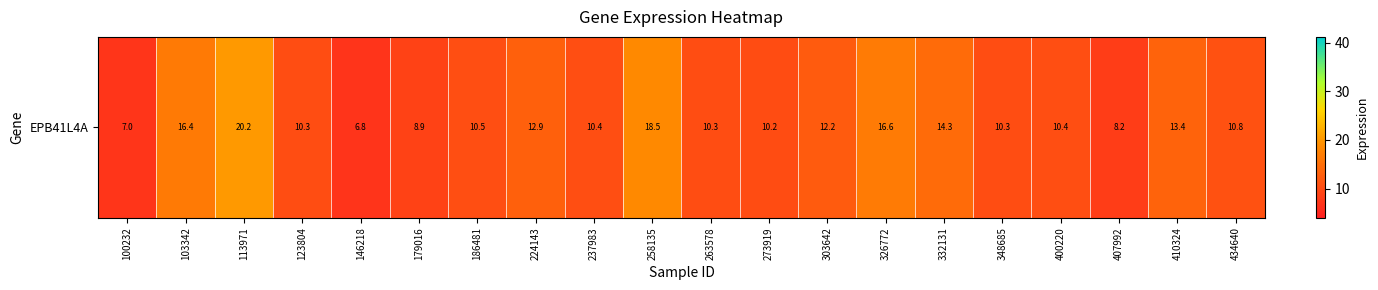

What is the ratio of the value at 258135 to the value at 348685?

1.8